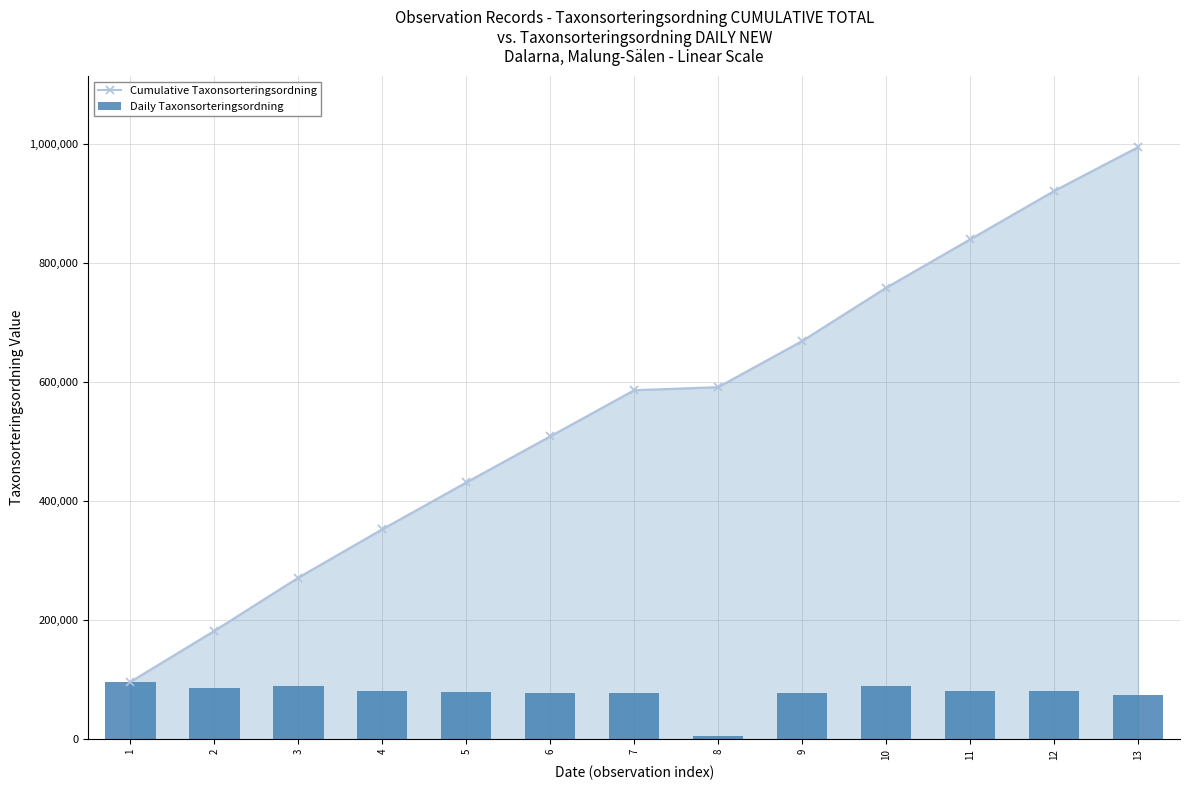

What value does the Daily Taxonsorteringsordning series have at 6?

77506